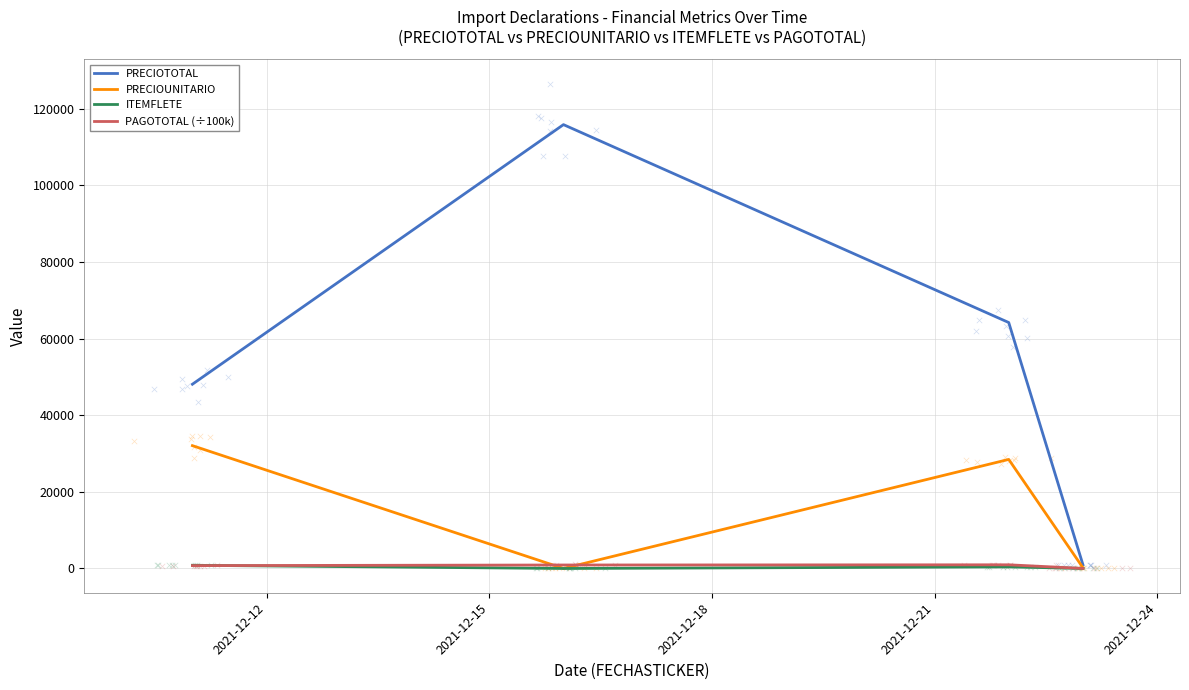

What are all the series names shown in the legend?

PRECIOTOTAL, PRECIOUNITARIO, ITEMFLETE, PAGOTOTAL (÷100k)